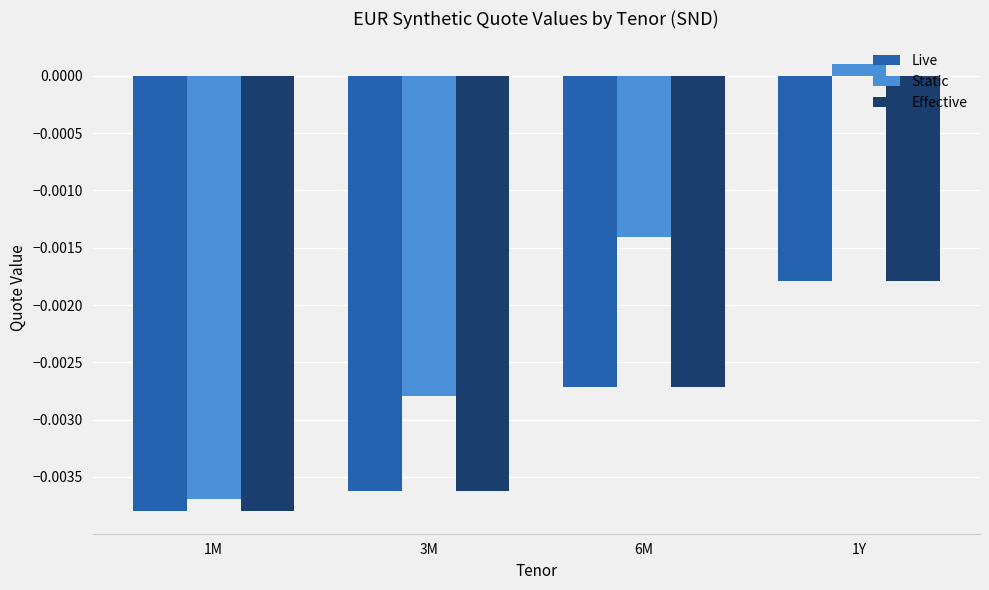

Where does the Static series first go above 0?

1Y